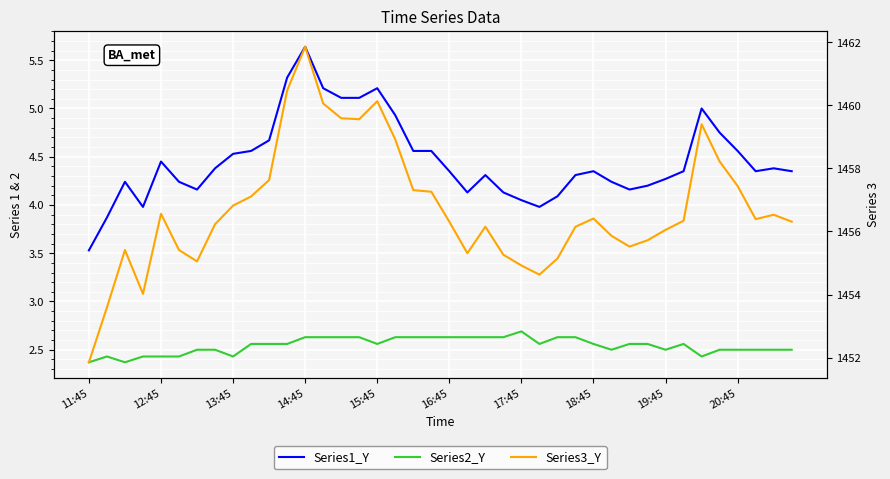

How many series are shown in this chart?

3